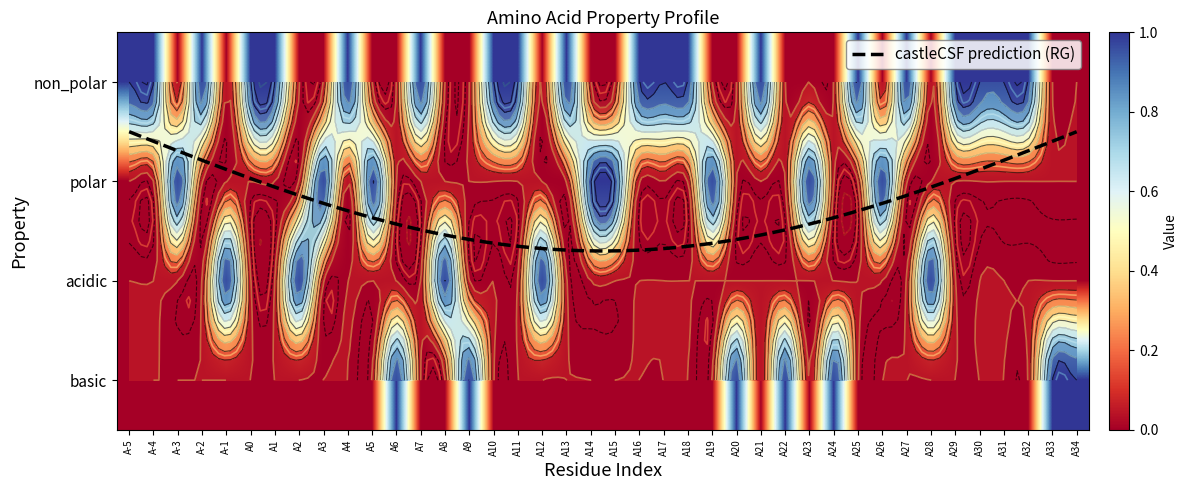

Where is polar nearest to the value 0?

A-5